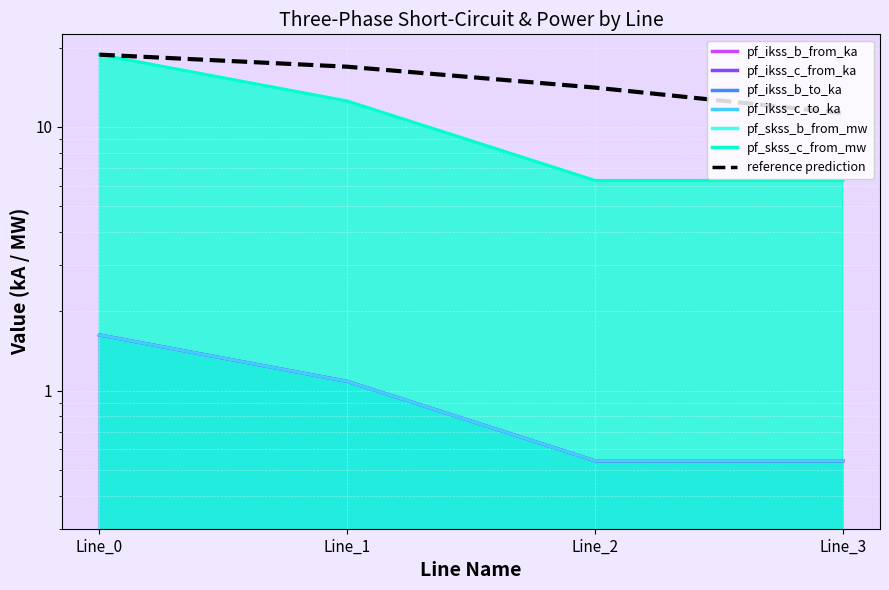

Rank the categories by value from highest to lowest.

Line_0, Line_1, Line_2, Line_3